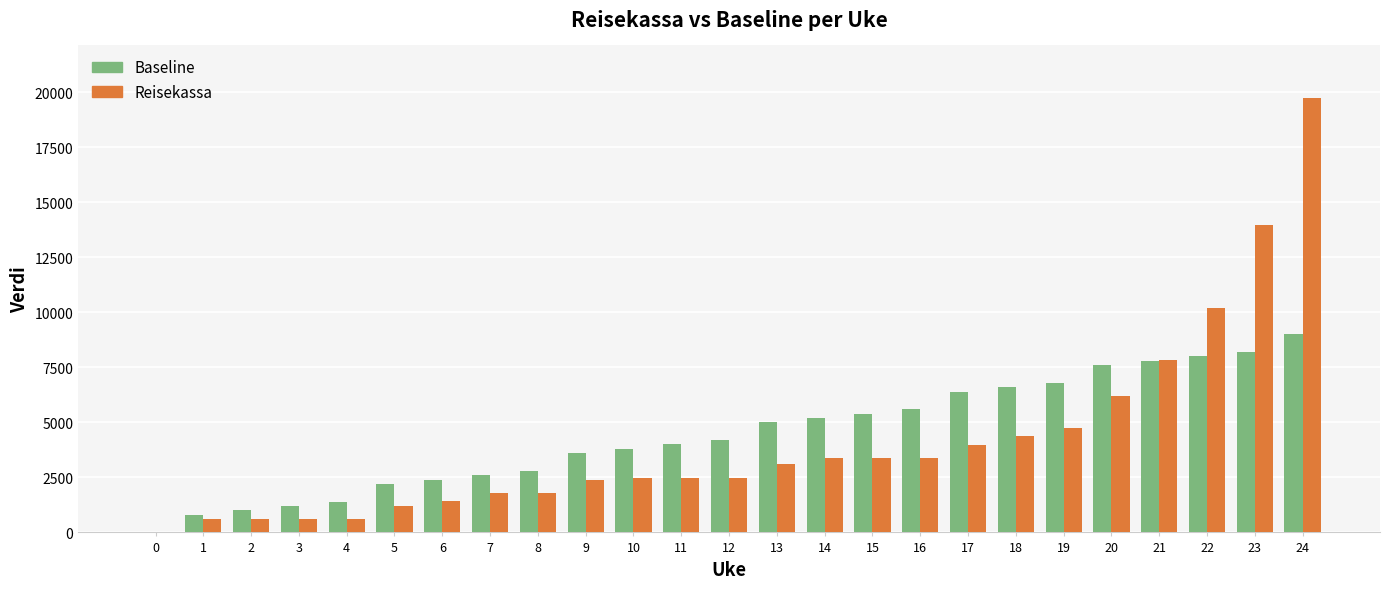

True or false: Baseline has a value of 5684.5 at 9.

False